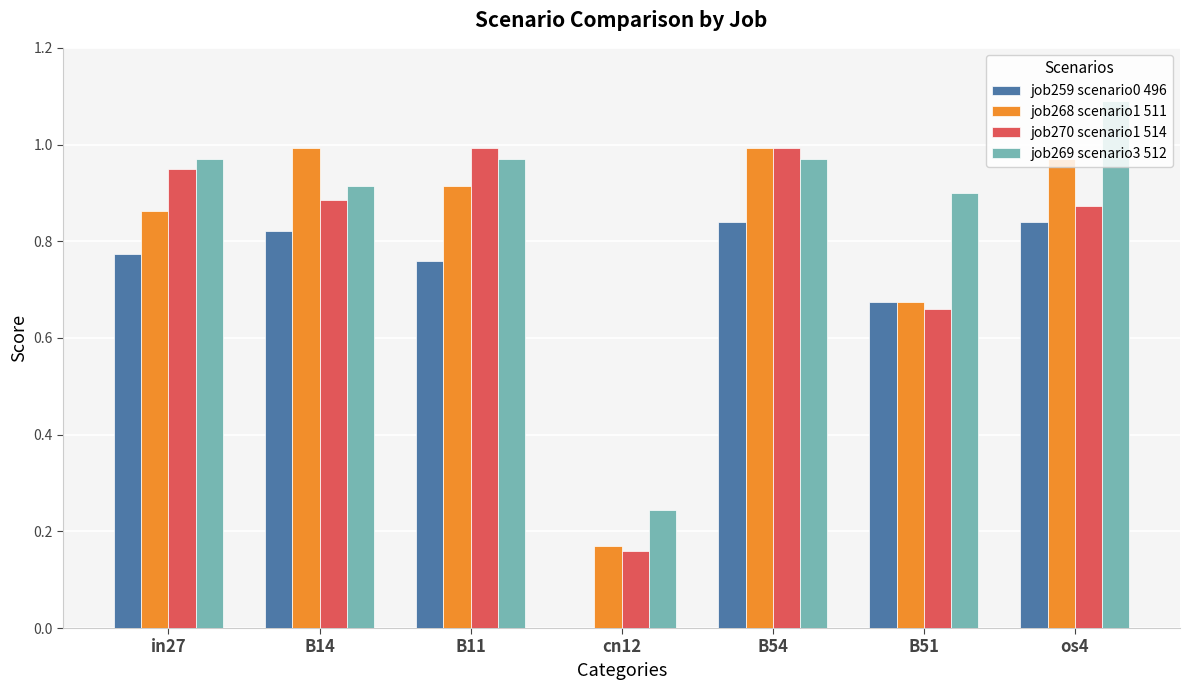

Which series changed the most between in27 and cn12?

job270 scenario1 514